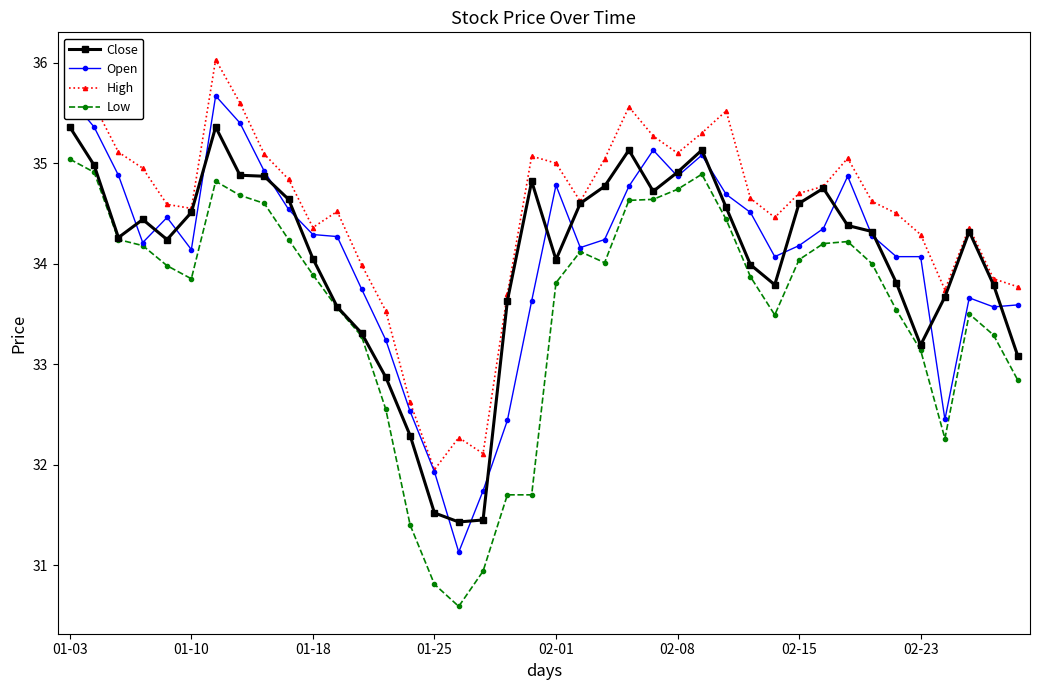

What is the minimum value for Open?

31.1